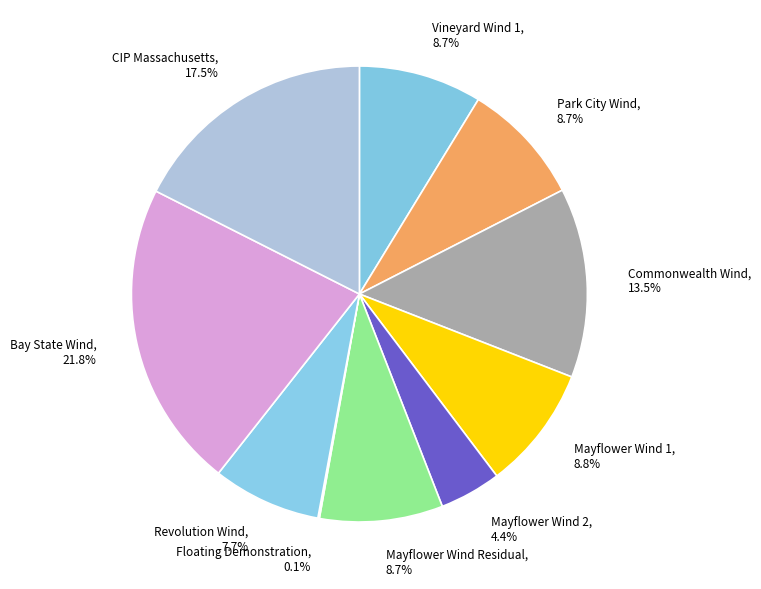

Is the sum of Mayflower Wind 2, 4.4% and Mayflower Wind Residual, 8.7% greater than half?

No